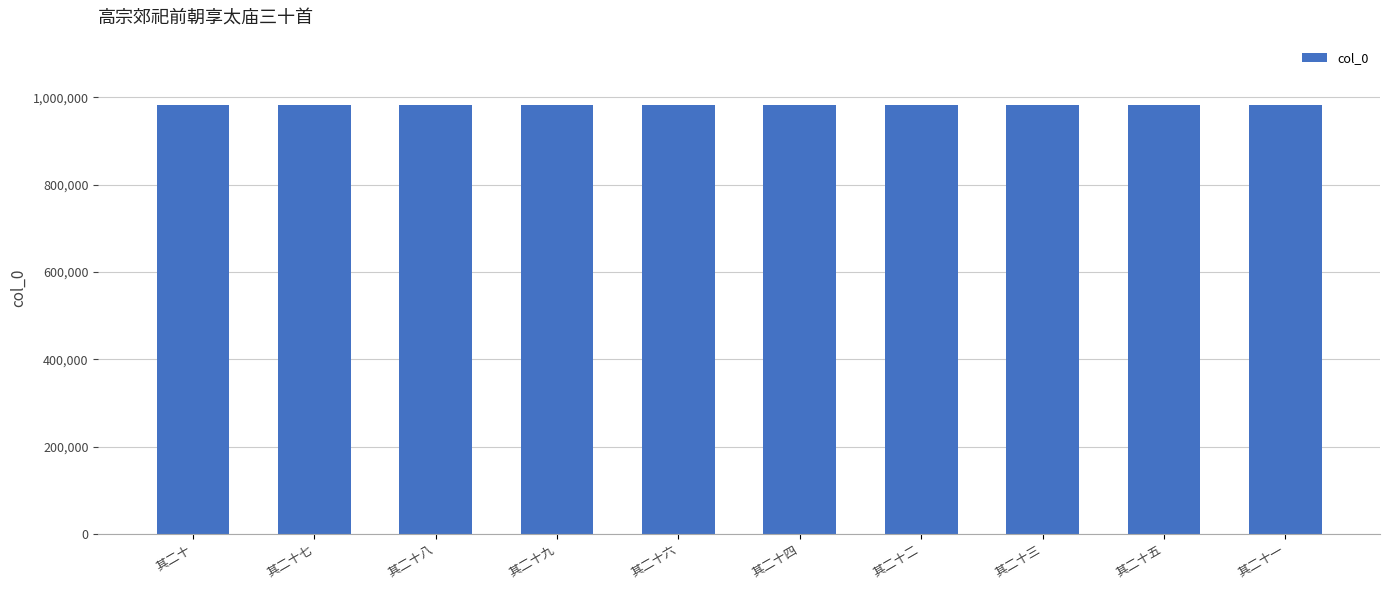

What position from the right is 其二十四?

5